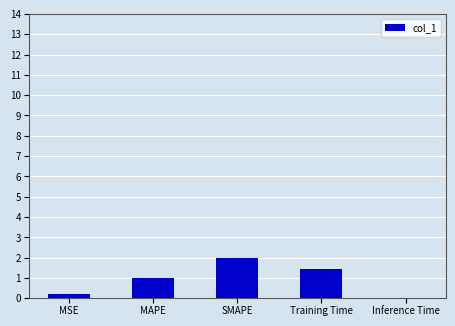

The chart shows a value of 0.9 at Training Time. True or false?

False